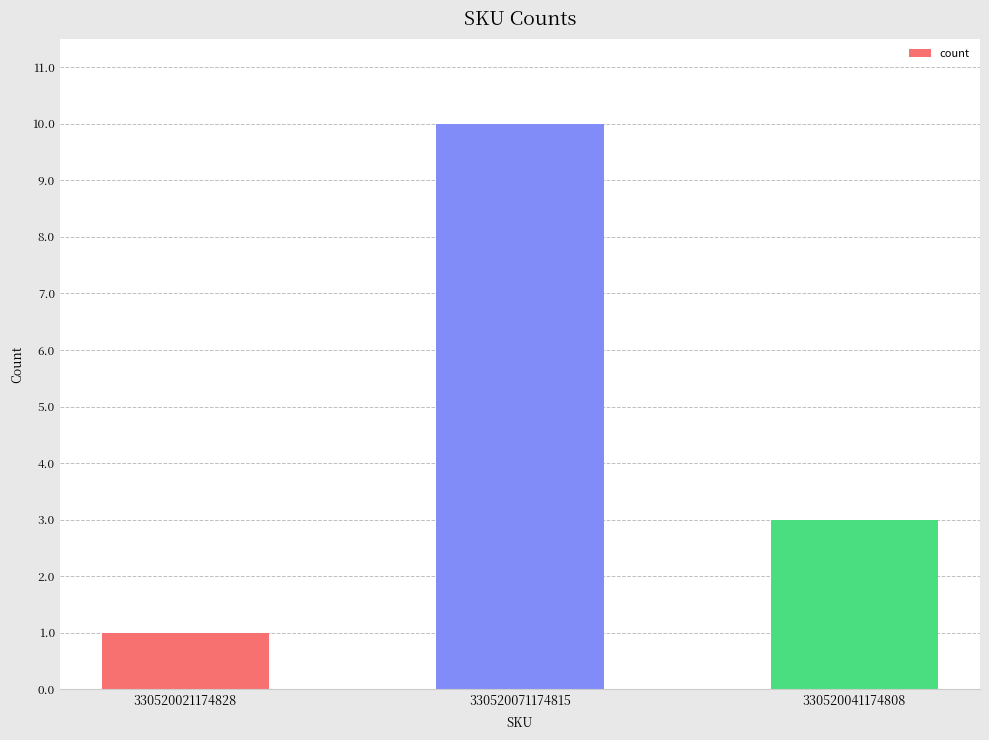

What is the average value?

5